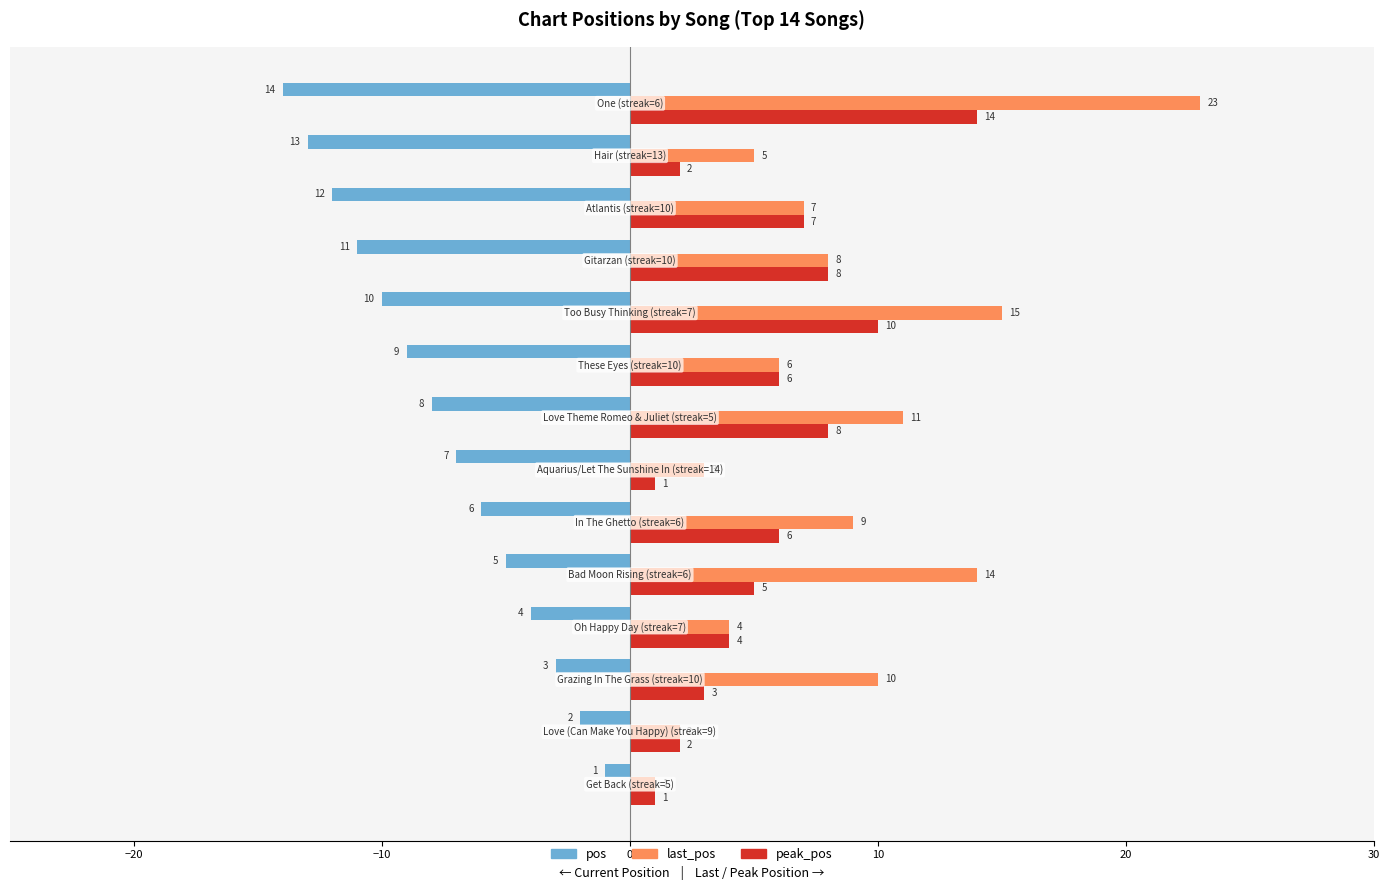

Which series has the largest range (max minus min)?

last_pos